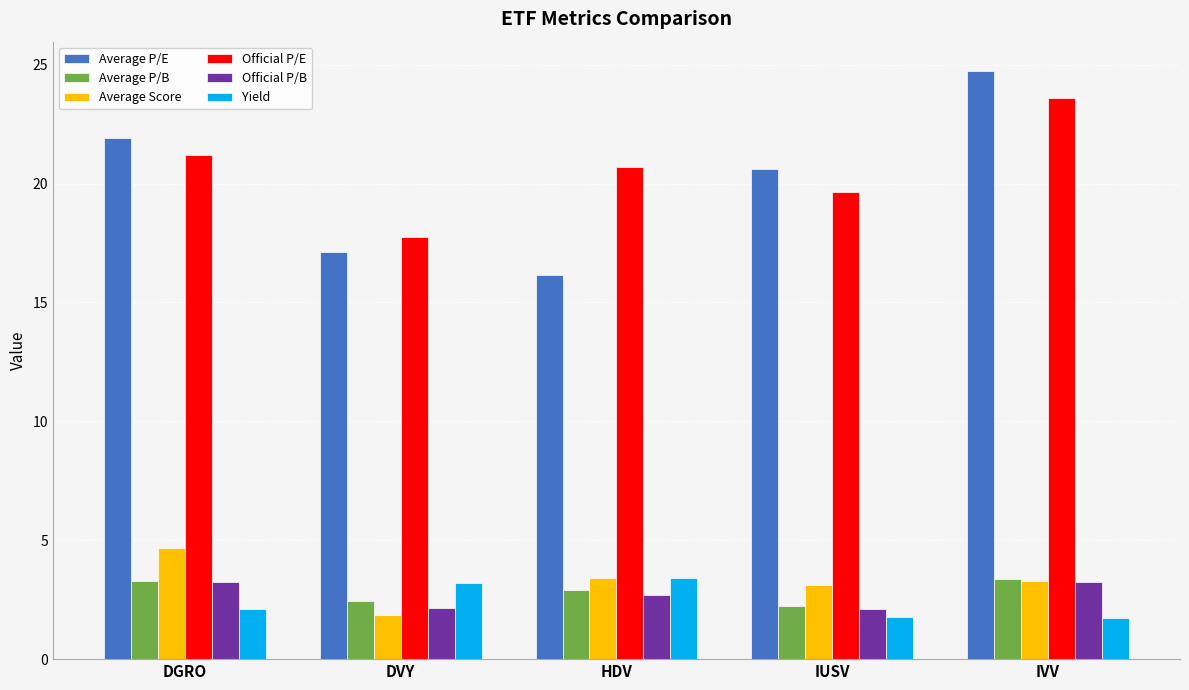

Is the value of Yield at DVY greater than the value of Average P/B at IUSV?

Yes